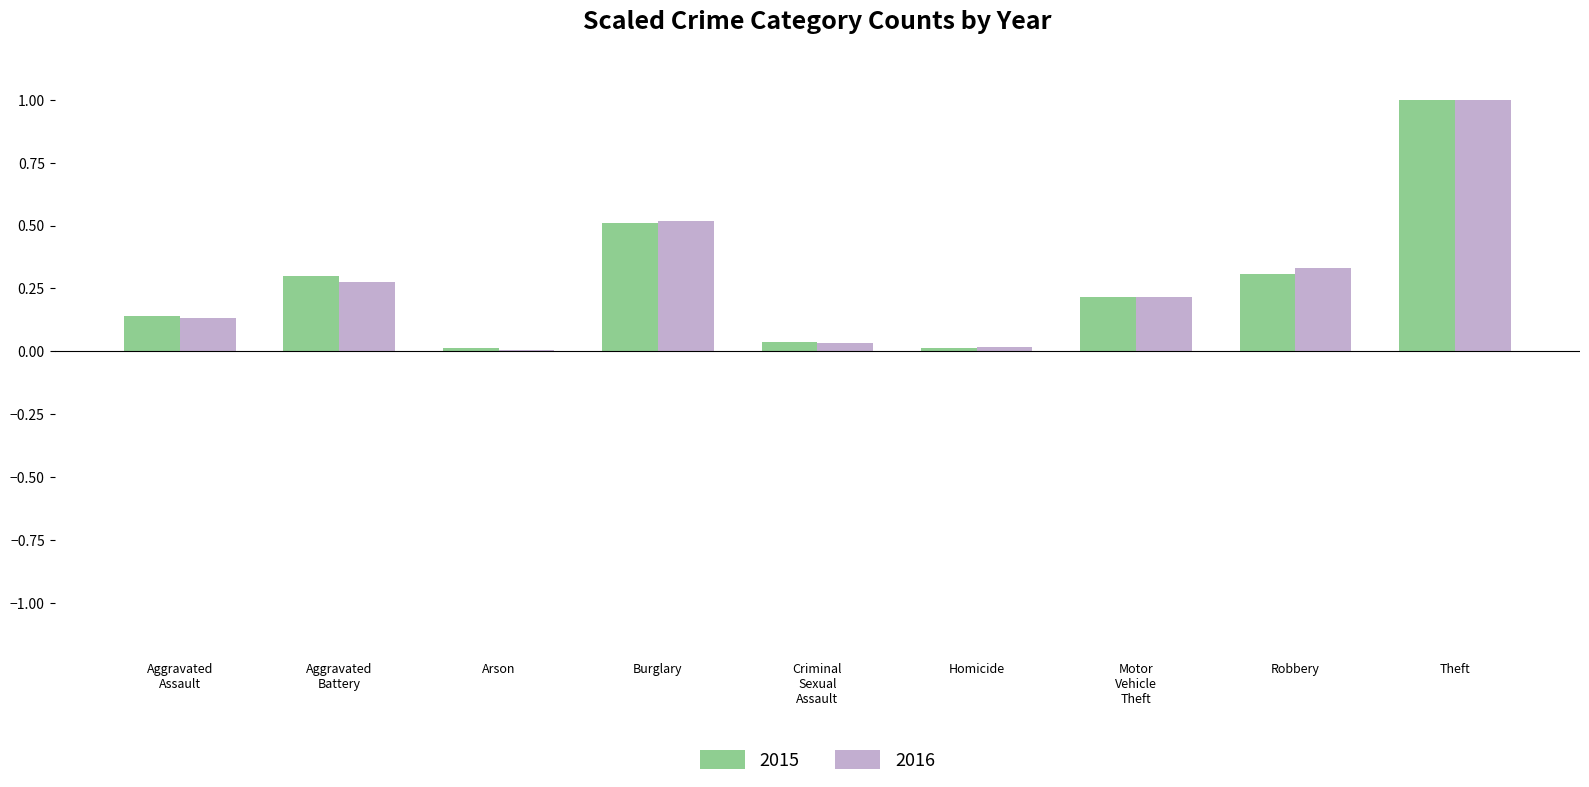

At which category is the sum across all series the highest?

Theft